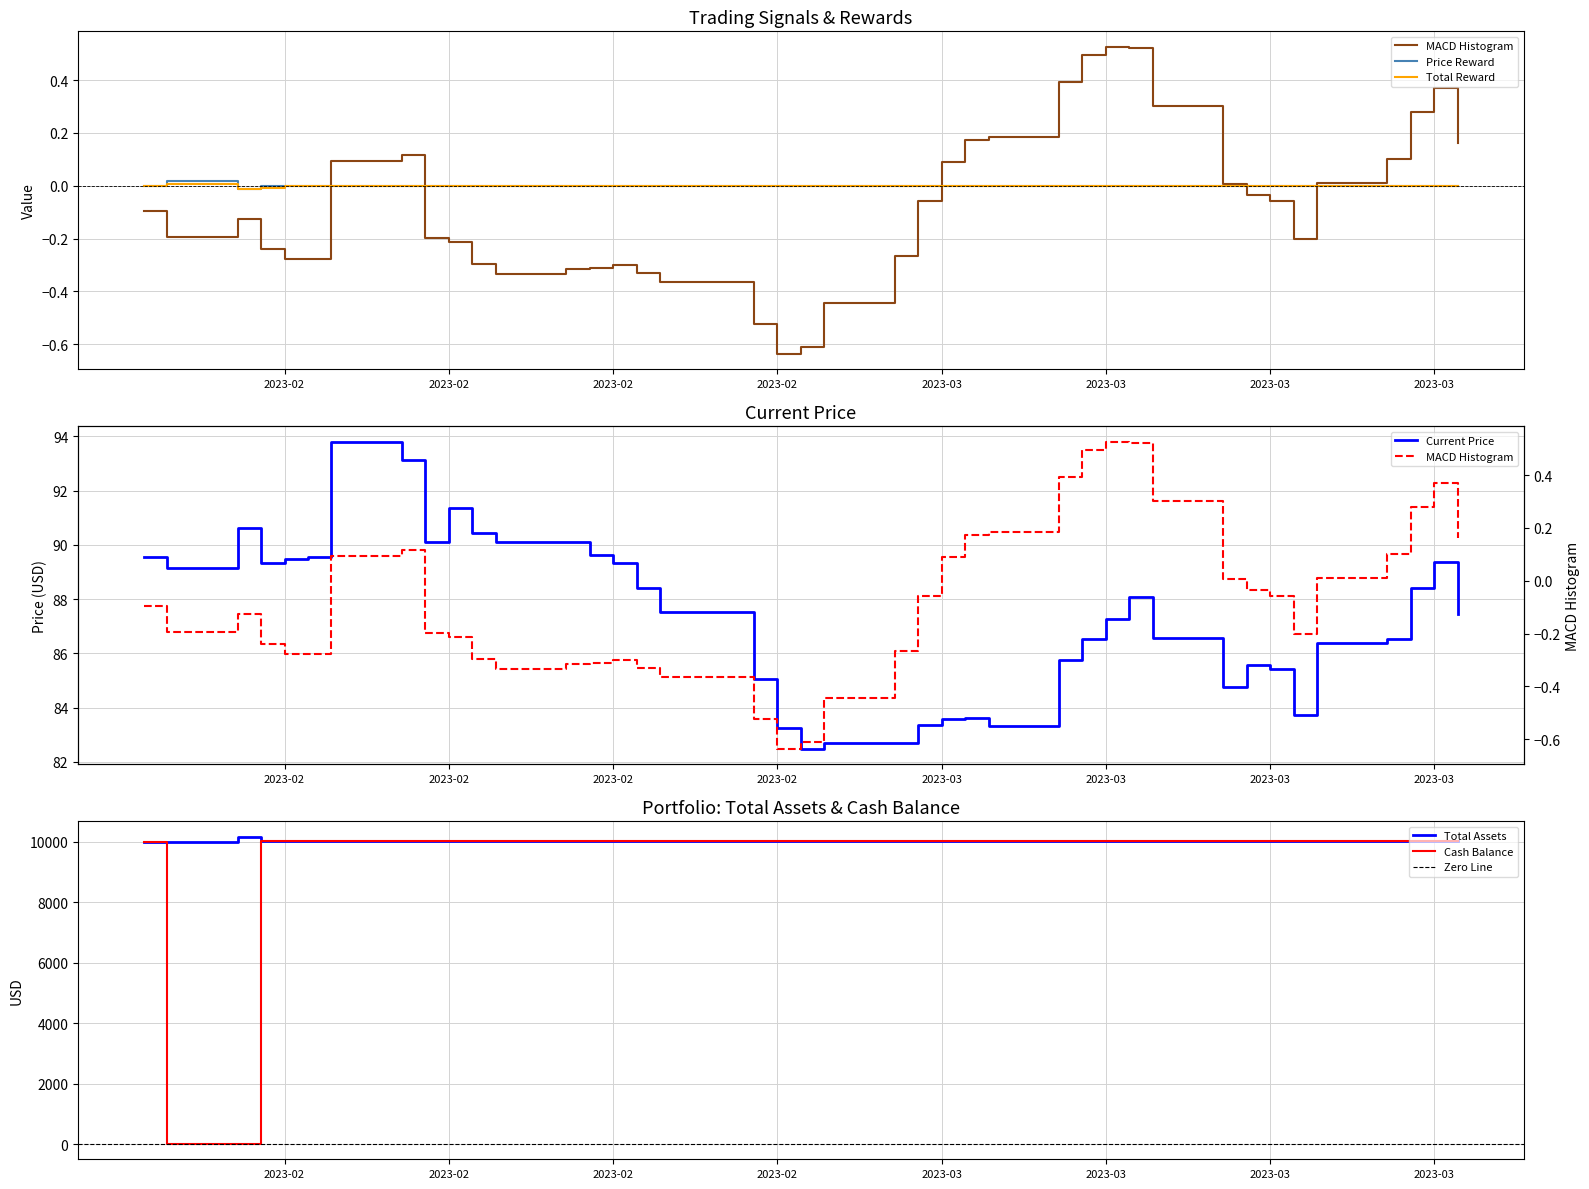

Which has a higher value, 2023-03-21 or 2023-02-09?

2023-03-21